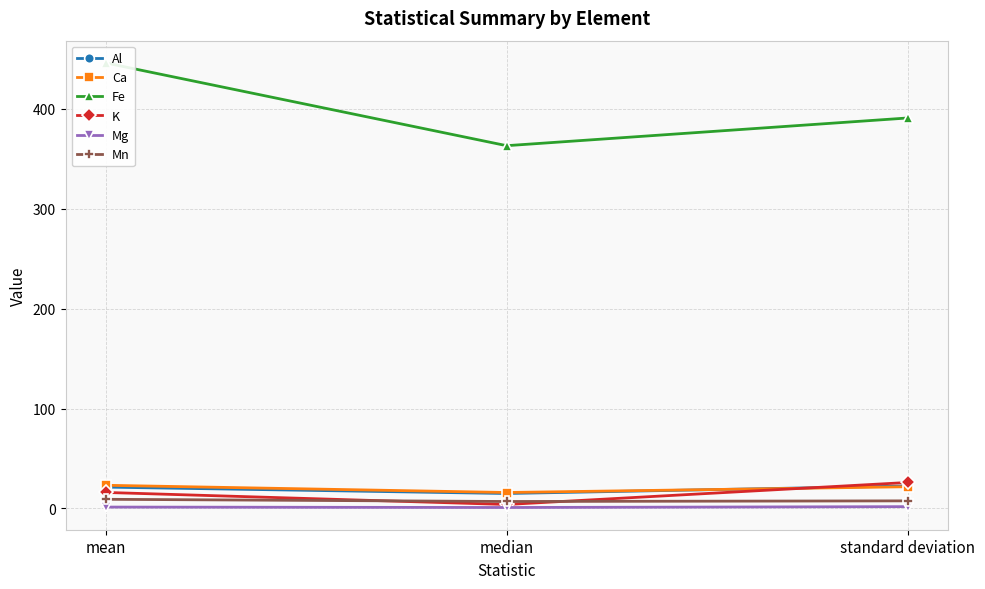

Is this an area chart (filled region under the line)?

No